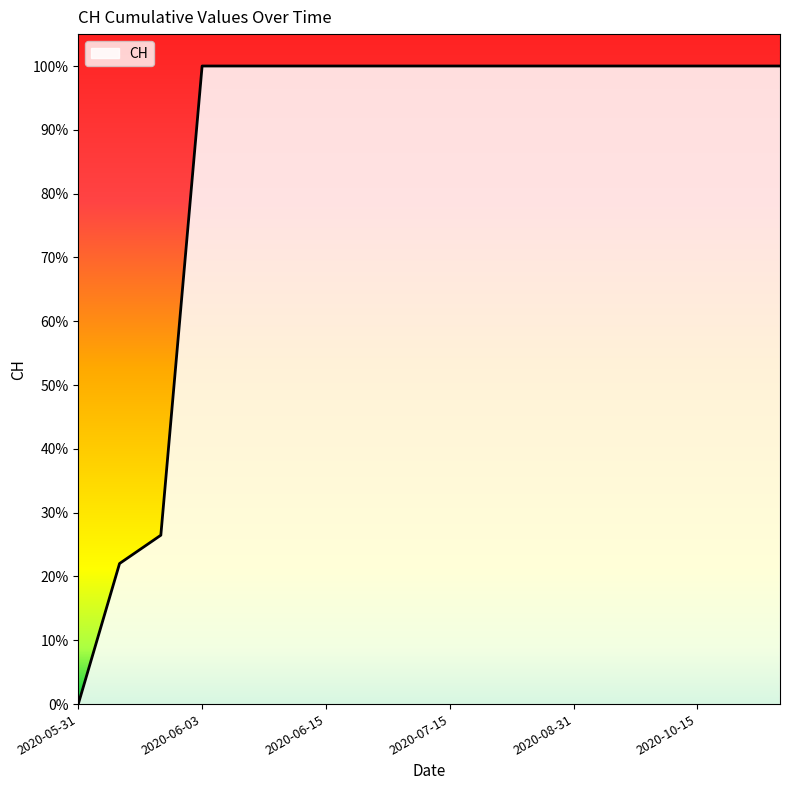

Reading left to right, list all the values displayed in this chart.

2020-05-31=0	2020-06-01=139	2020-06-02=167	2020-06-03=631	2020-06-04=631	2020-06-09=631	2020-06-15=631	2020-06-30=631	2020-07-09=631	2020-07-15=631	2020-07-31=631	2020-08-15=631	2020-08-31=631	2020-09-15=631	2020-09-30=631	2020-10-15=631	2020-10-31=631	2020-11-15=631